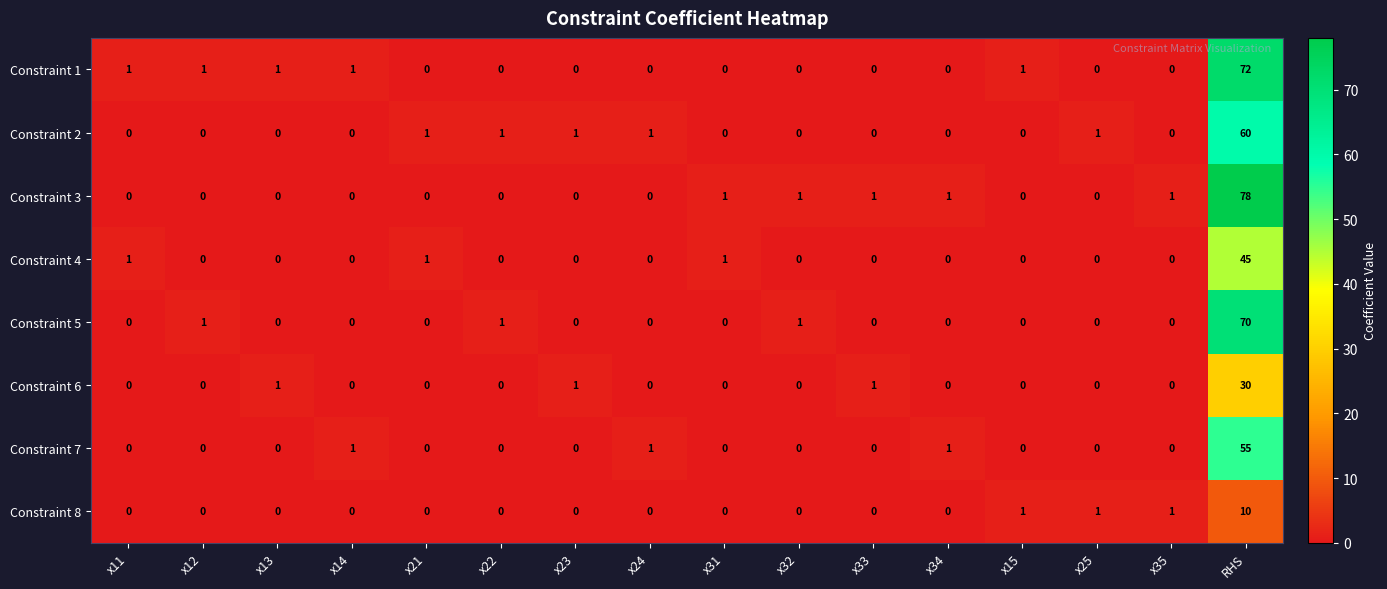

Which label corresponds to the largest value in the chart?

RHS